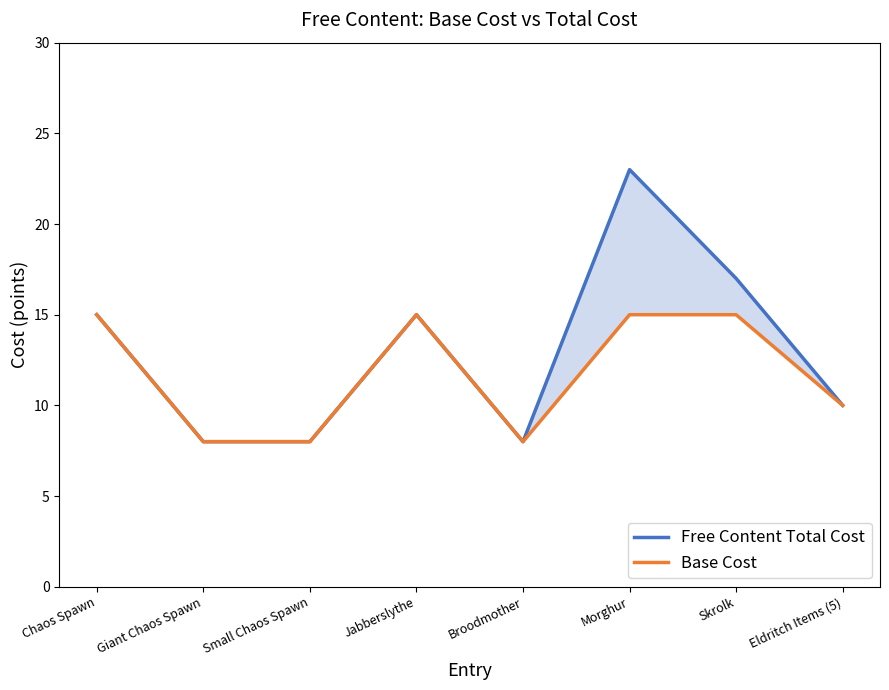

What is the sum of the Free Content Total Cost values at Morghur and Small Chaos Spawn?

31